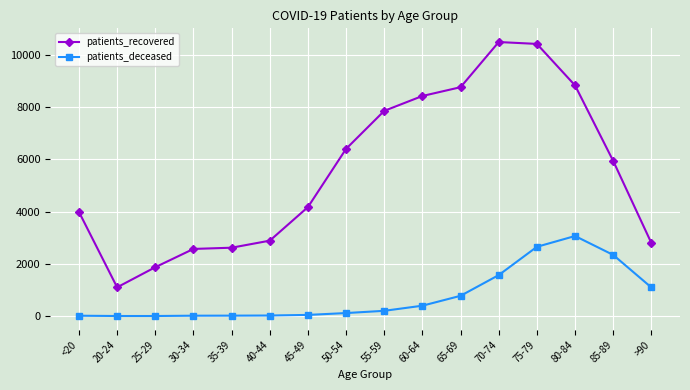

At which category does patients_recovered reach its first local valley?

20-24